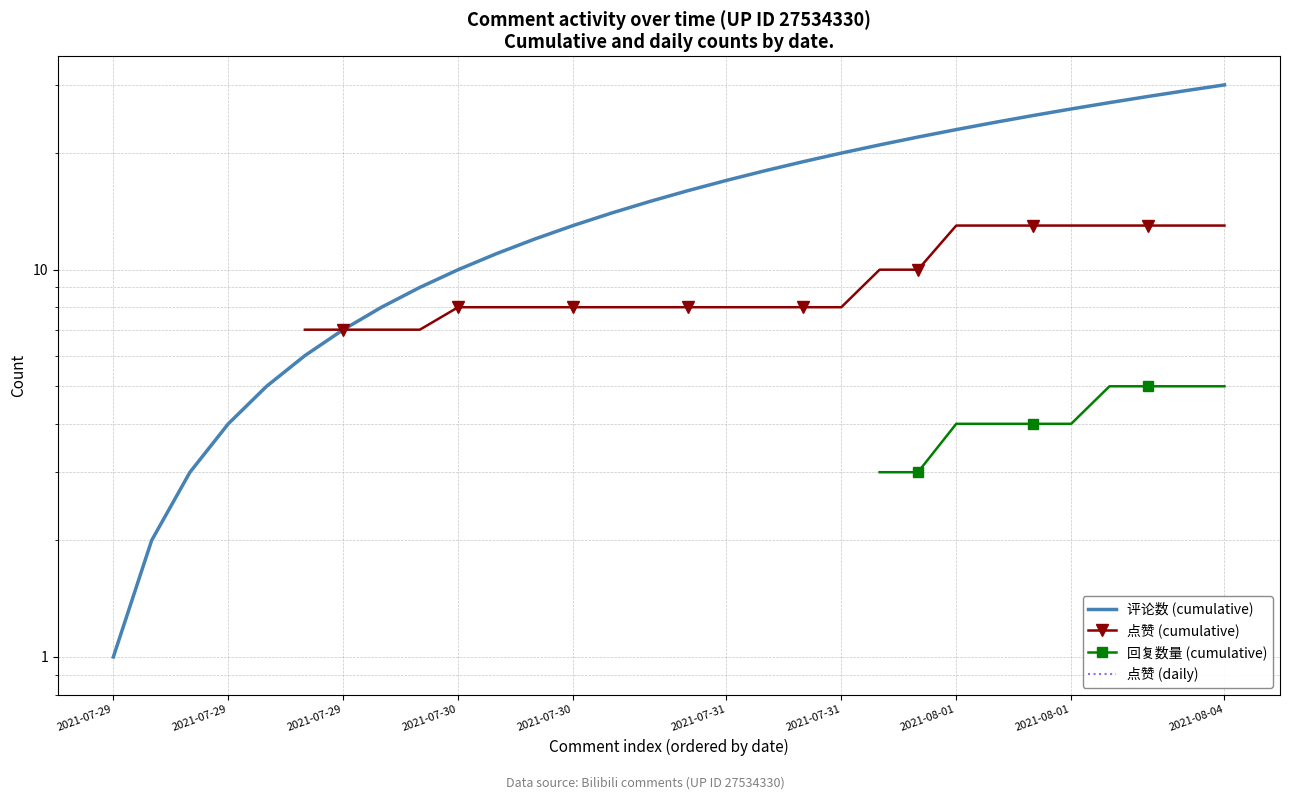

What is the difference between the maximum and minimum values in the 评论数 (cumulative) series?

29.0